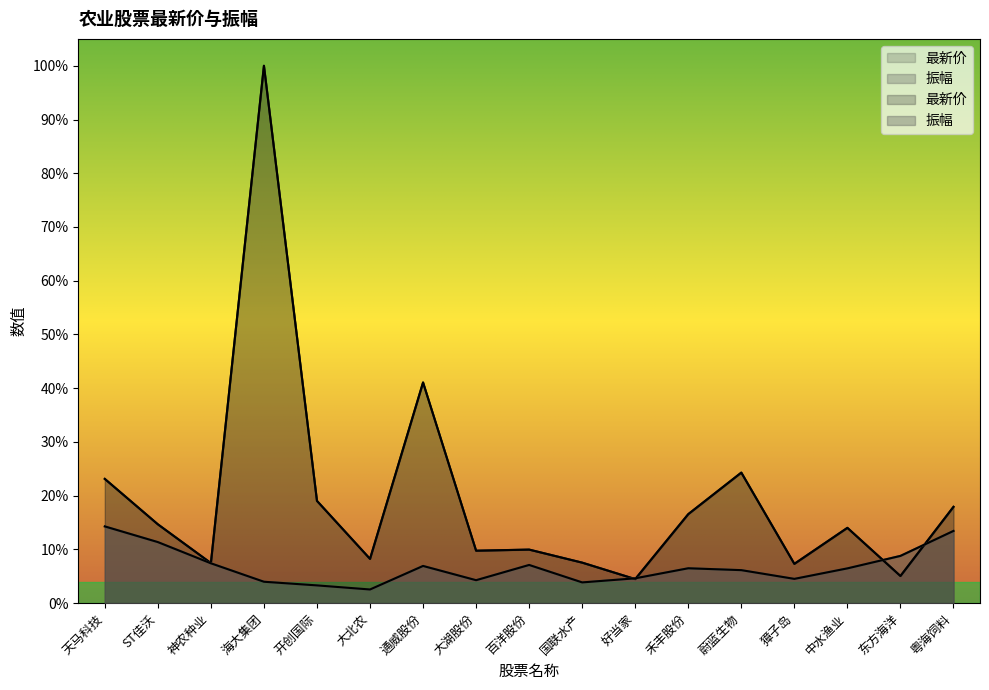

What position from the right is 大北农?

12